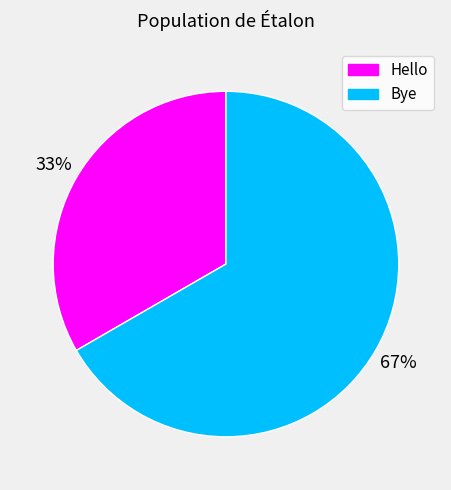

Rank the categories by value from lowest to highest.

Hello, Bye